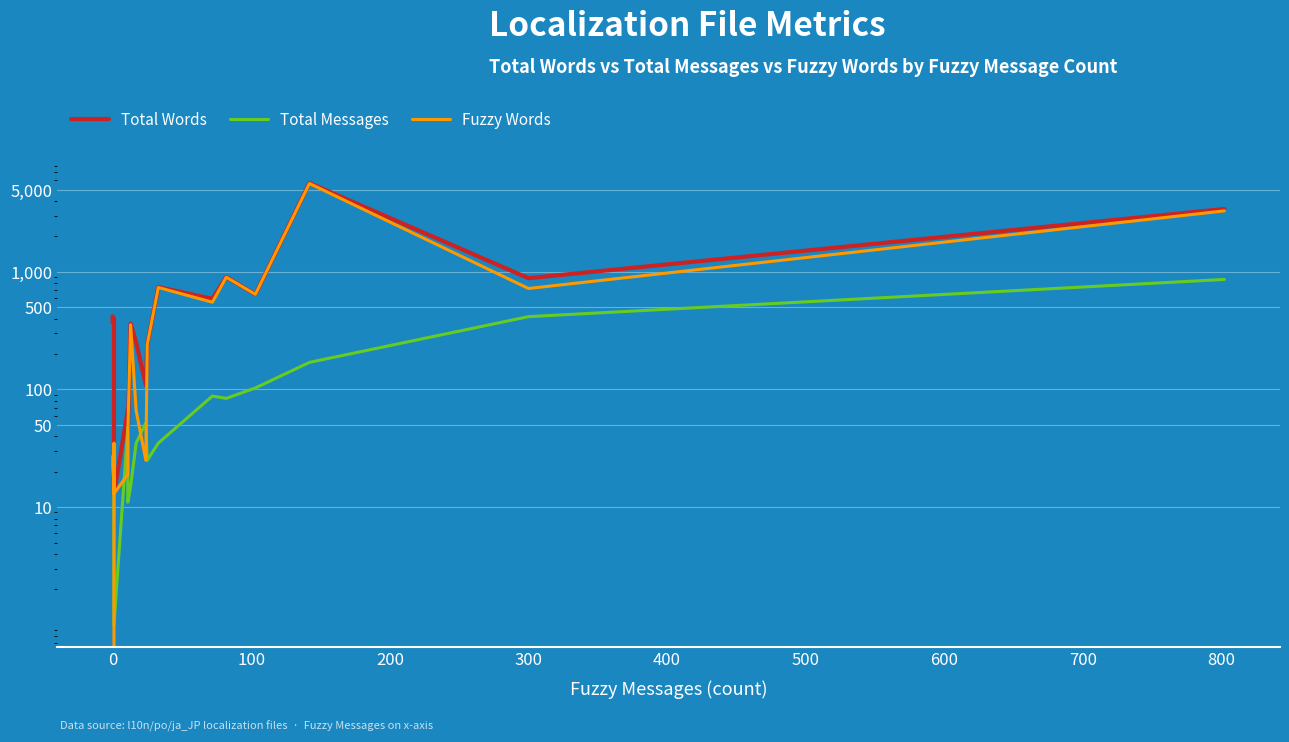

True or false: Fuzzy Words and Total Words cross at least once.

False